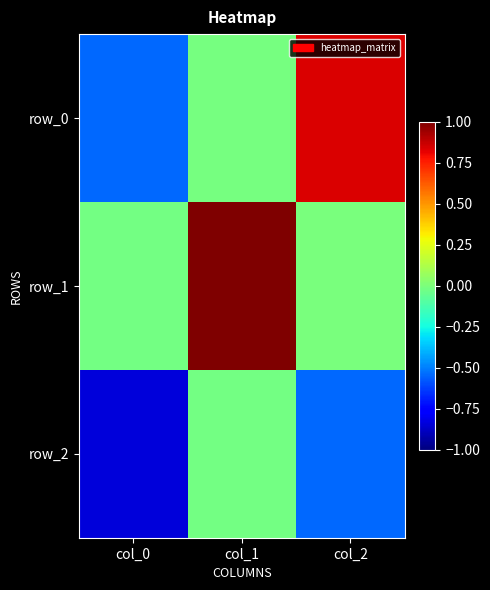

At which category does the chart reach its peak across all series?

col_1